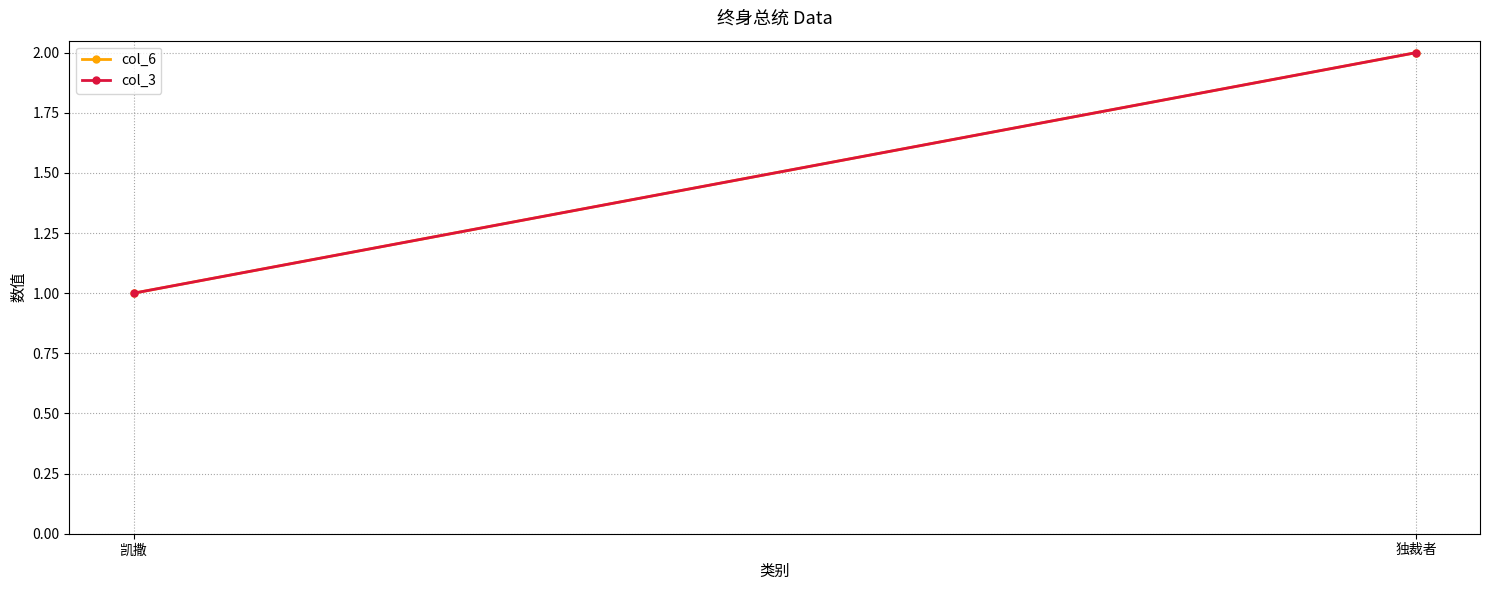

What is the minimum value shown in the chart?

1